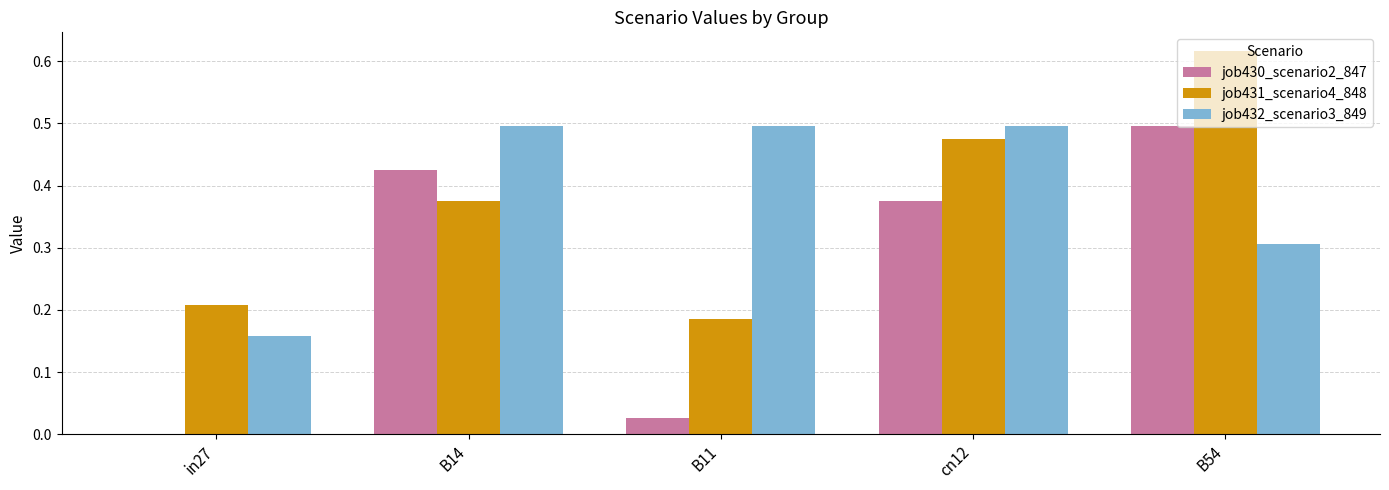

Count the job432_scenario3_849 values in the range 0 to 1.

5